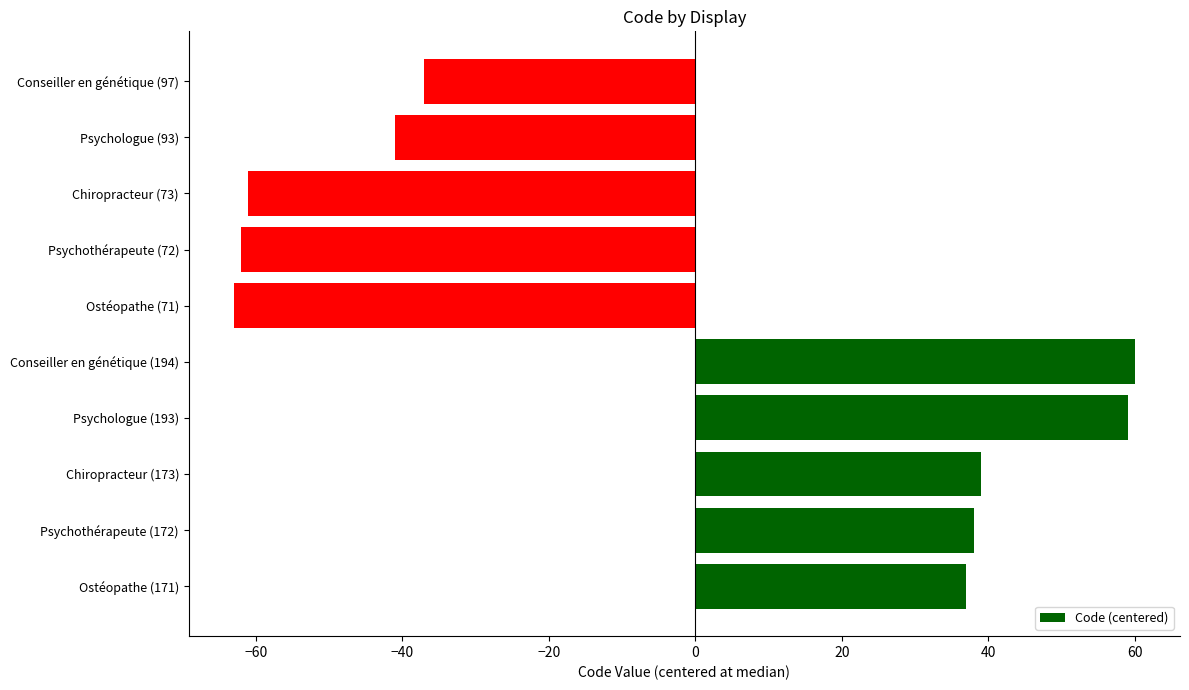

How many bars are there in total?

10